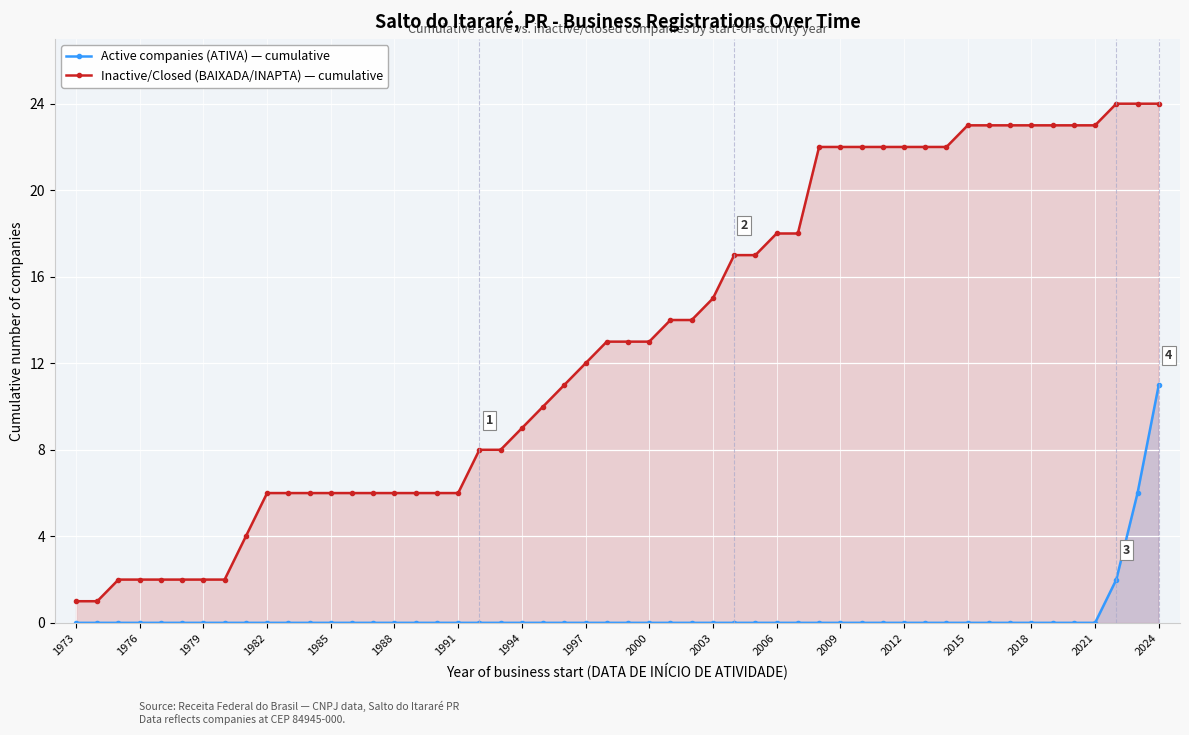

Read the Businesses registered (cumulative) value at 16.

17